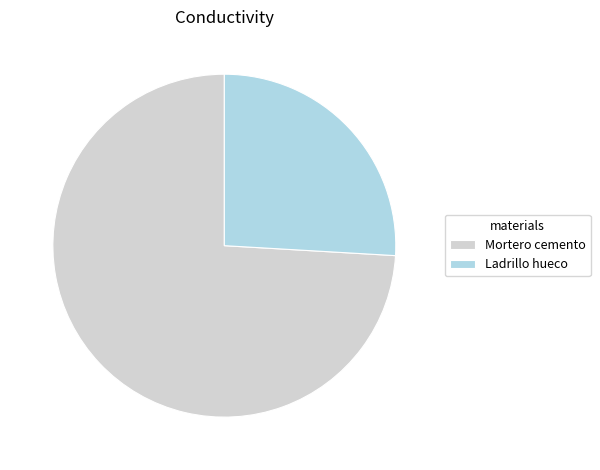

Rank the categories by value from lowest to highest.

Ladrillo hueco, Mortero cemento